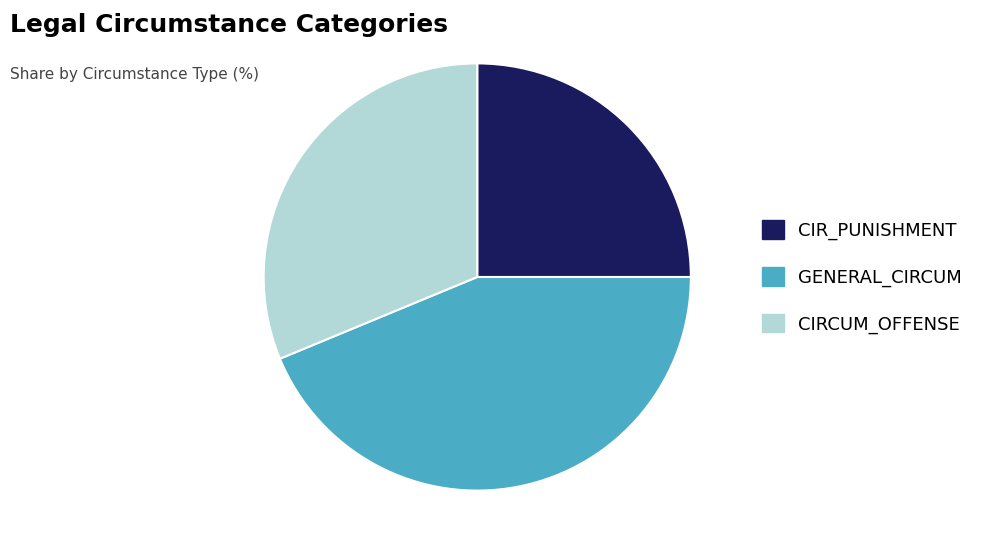

True or false: CIRCUM_OFFENSE accounts for 31% of the total.

True